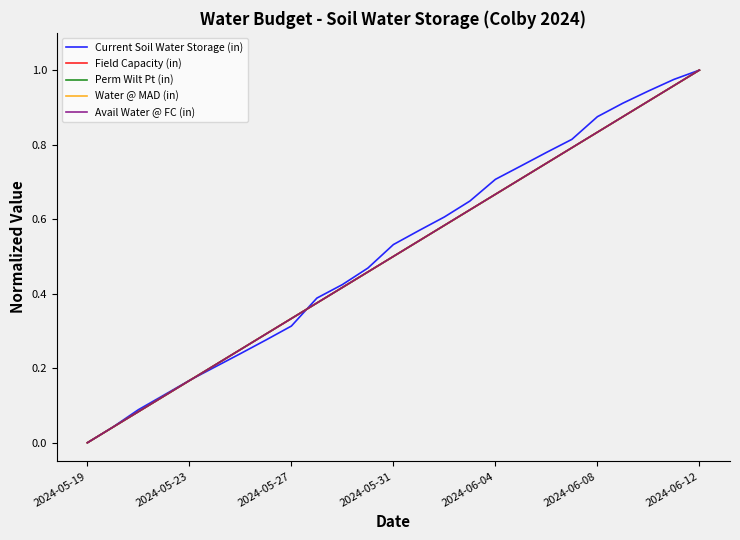

At which category is the sum across all series the highest?

2024-06-12